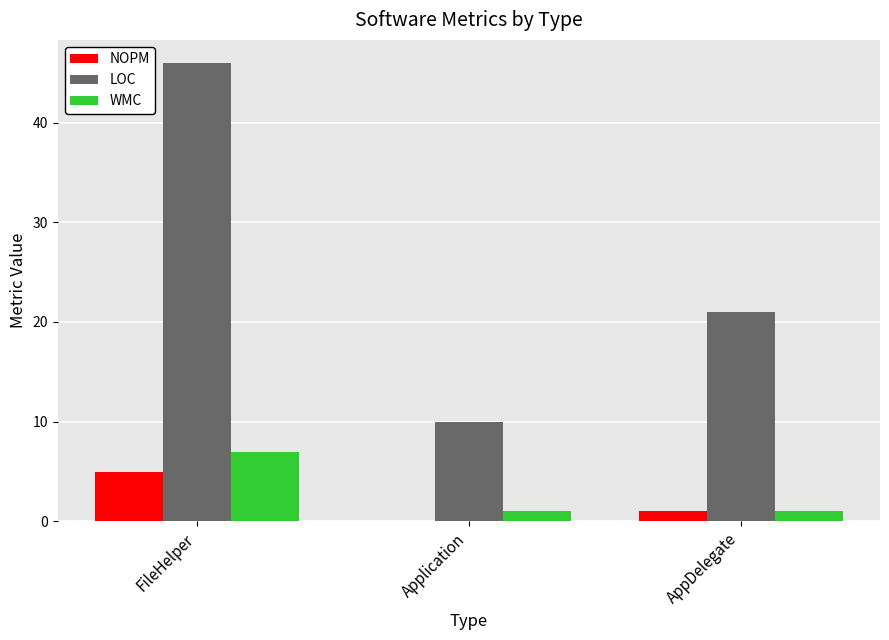

How many LOC values are between 10 and 46?

3